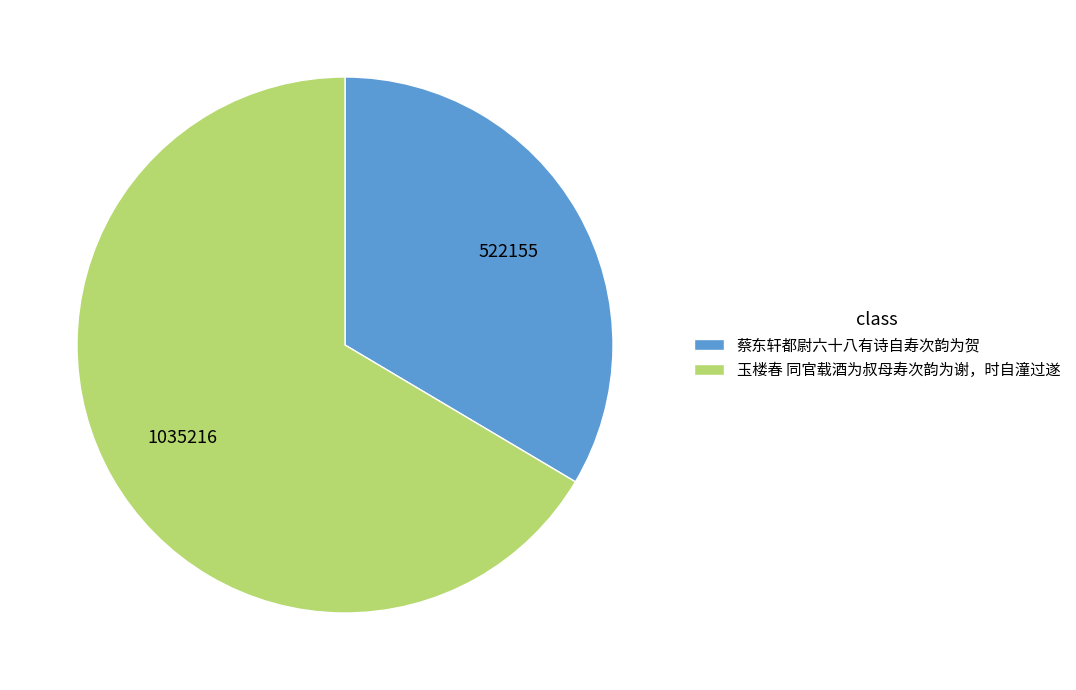

Between 蔡东轩都尉六十八有诗自寿次韵为贺 and 玉楼春 同官载酒为叔母寿次韵为谢，时自潼过遂, which is larger?

玉楼春 同官载酒为叔母寿次韵为谢，时自潼过遂